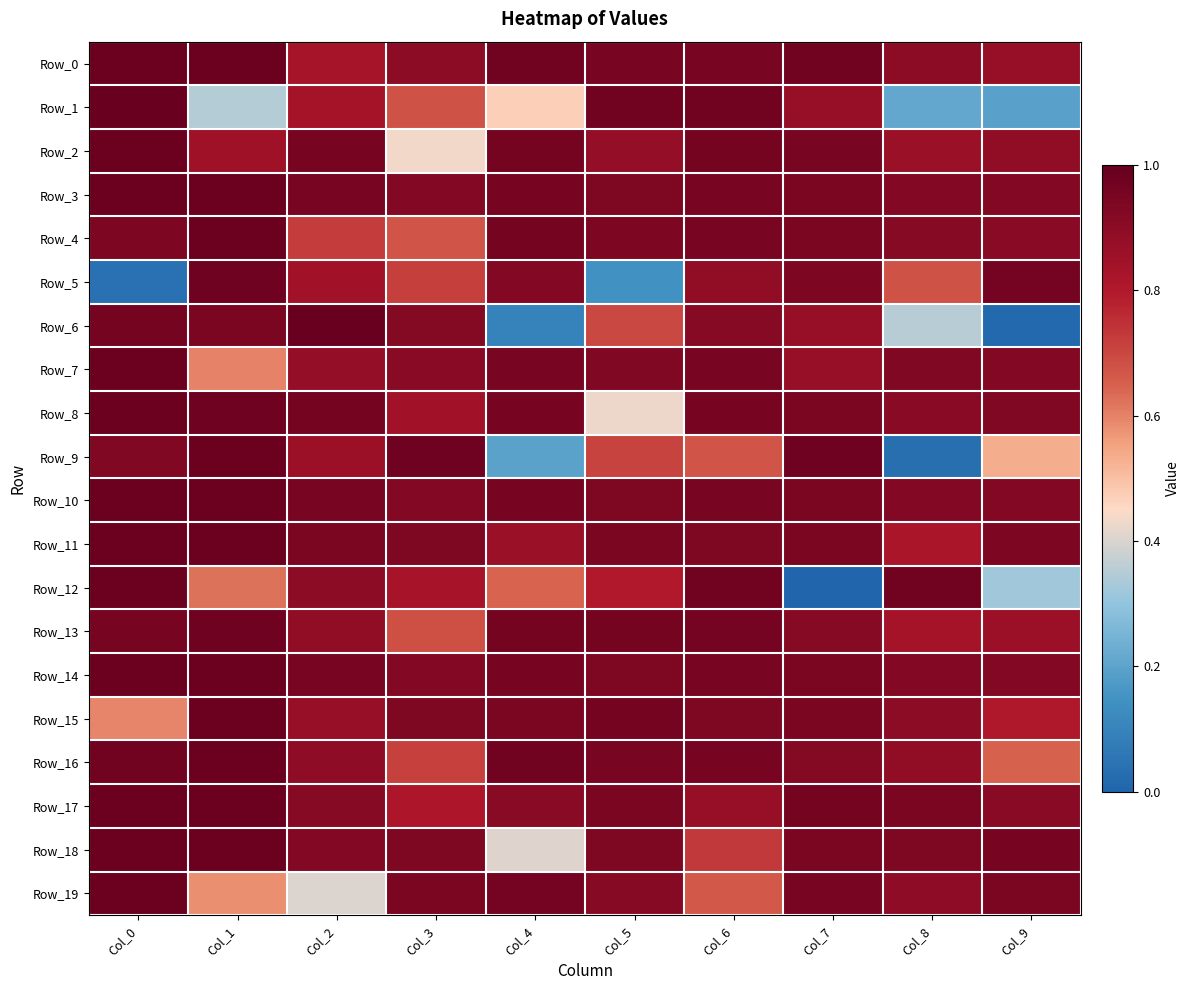

How many categories are shown in the chart?

10